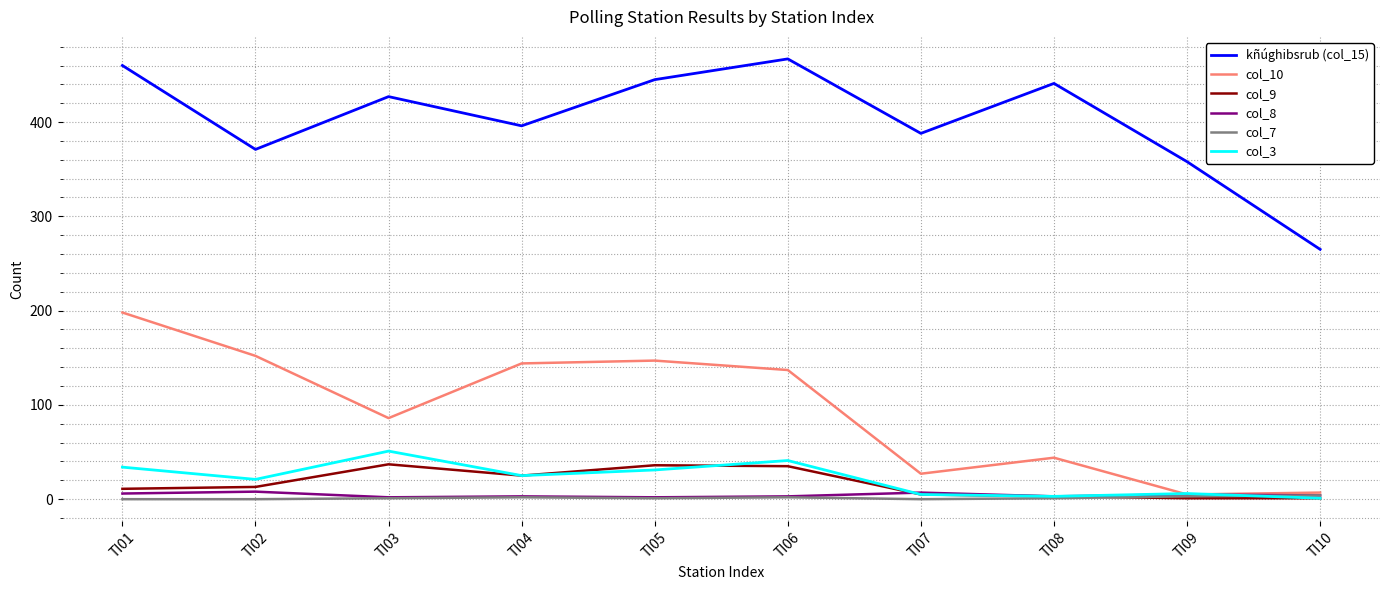

Does the chart display data point markers on the line(s)?

No